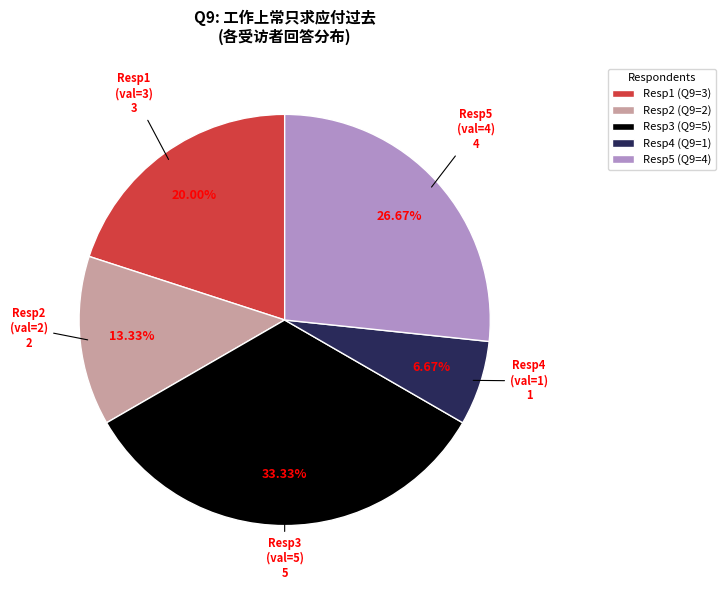

Count the number of slices in the pie.

5